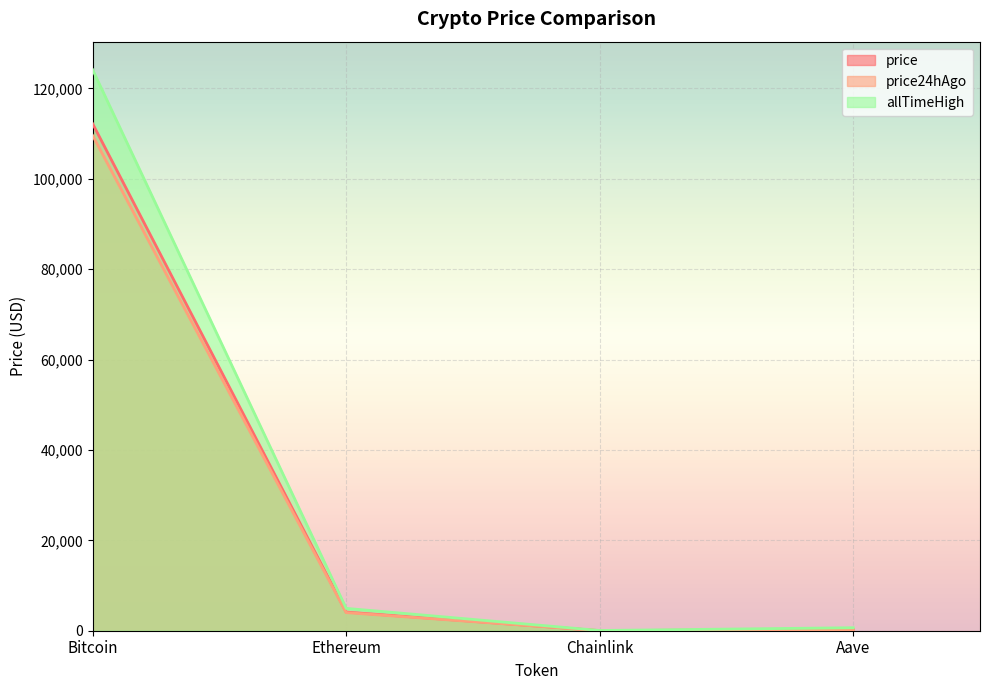

Rank the series by their maximum value, from lowest to highest.

price24hAgo, price, allTimeHigh